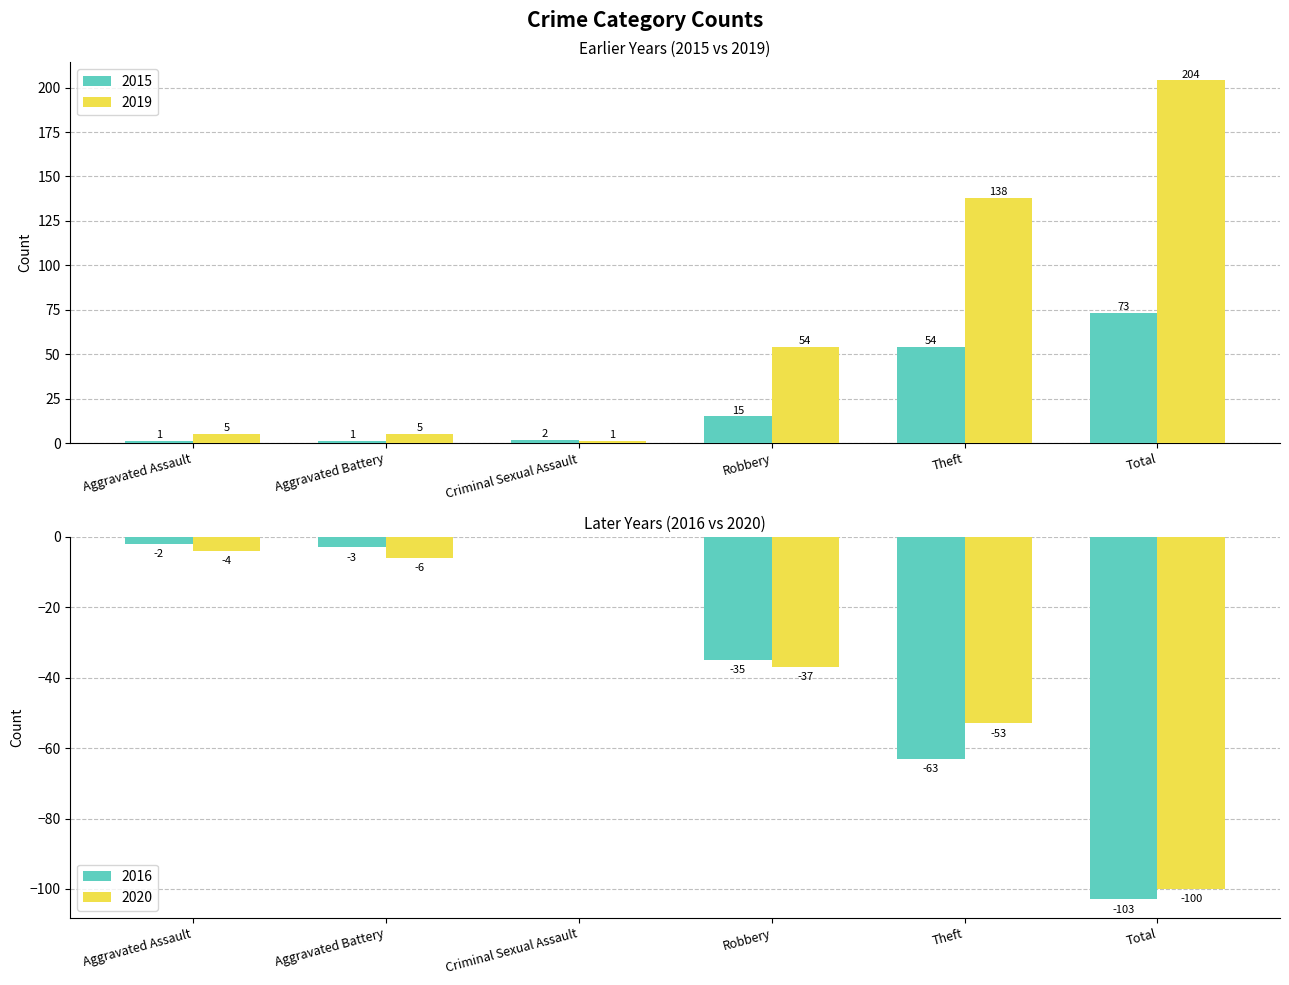

What is the difference between the maximum and second lowest values in the 2019 series?

199